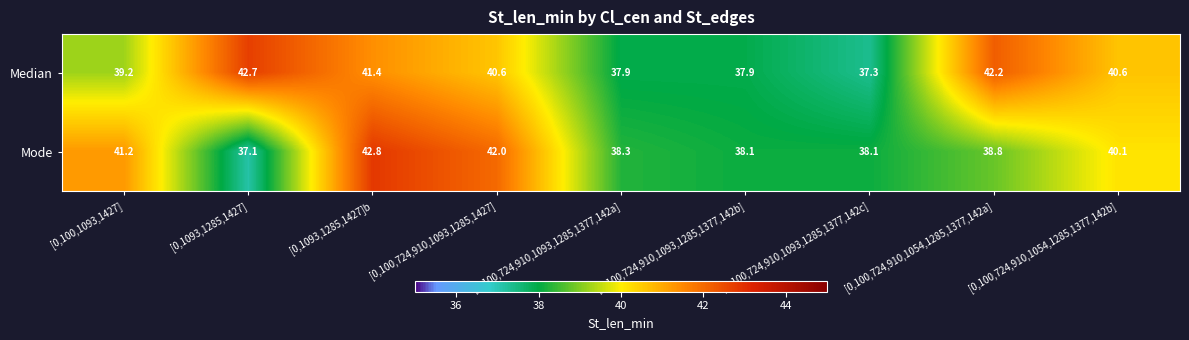

What is the greatest value displayed?

42.8